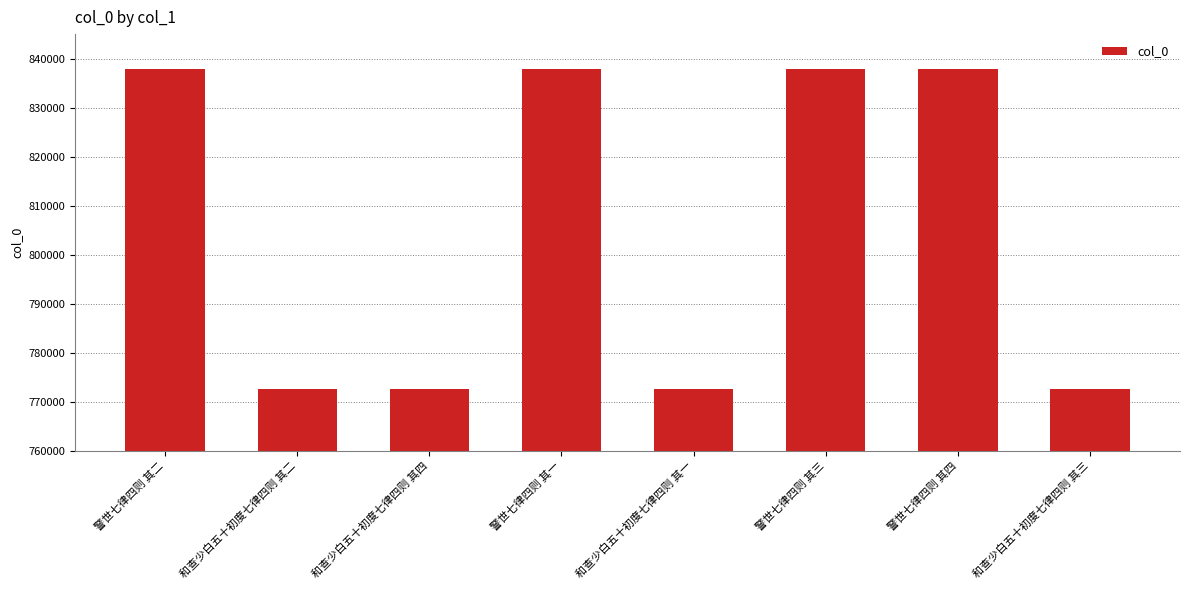

What is the maximum value shown in the chart?

837811